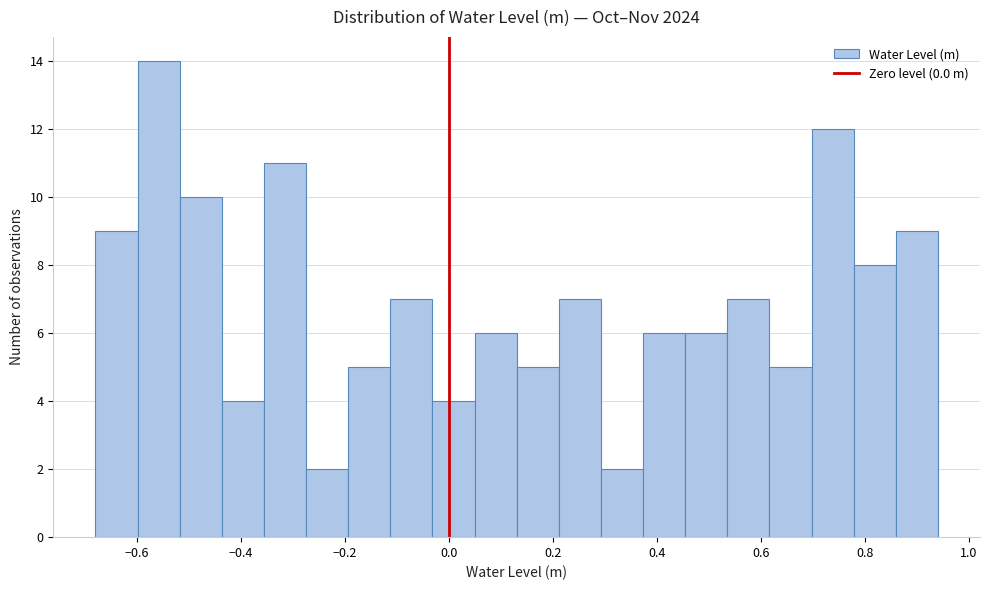

How tall is the bar that spans -0.68 to -0.60 on the x-axis? Neither the bar edges nor the heights are printed on the chart, so give them approximately, as read against the axes.

9